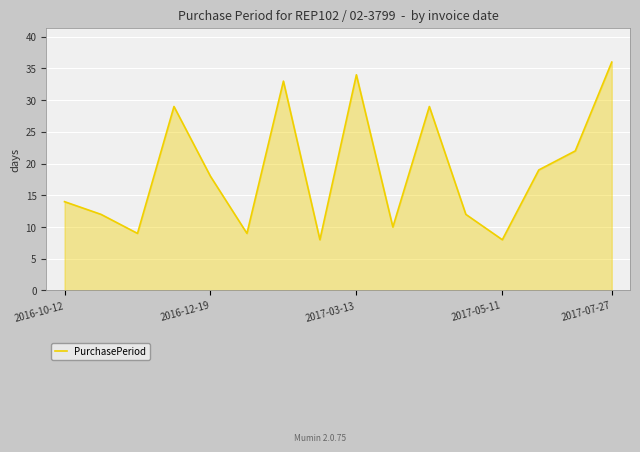

What is the greatest value displayed?

36